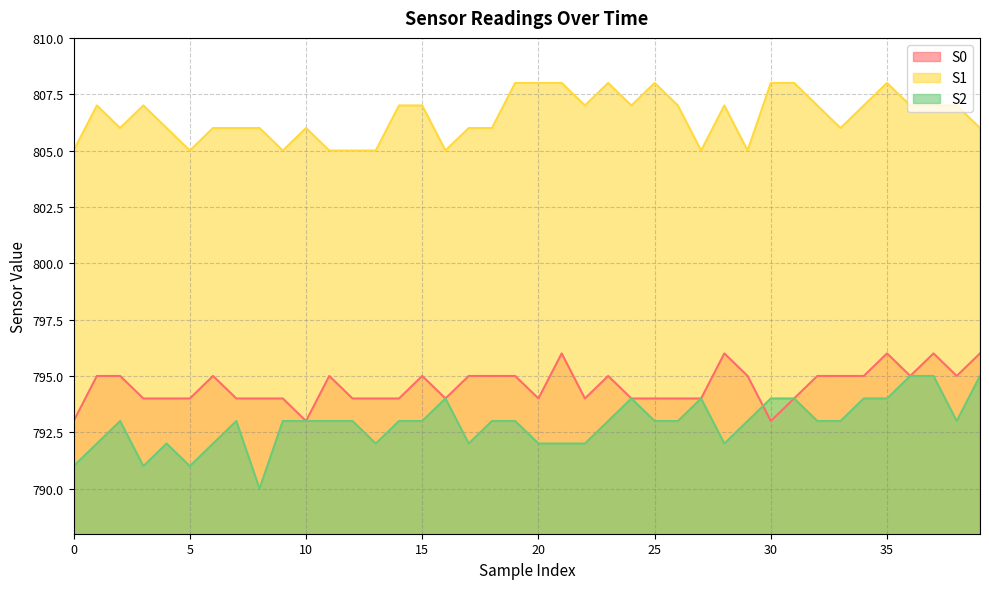

What is the value of the S0 point at the 9th from the left?

794